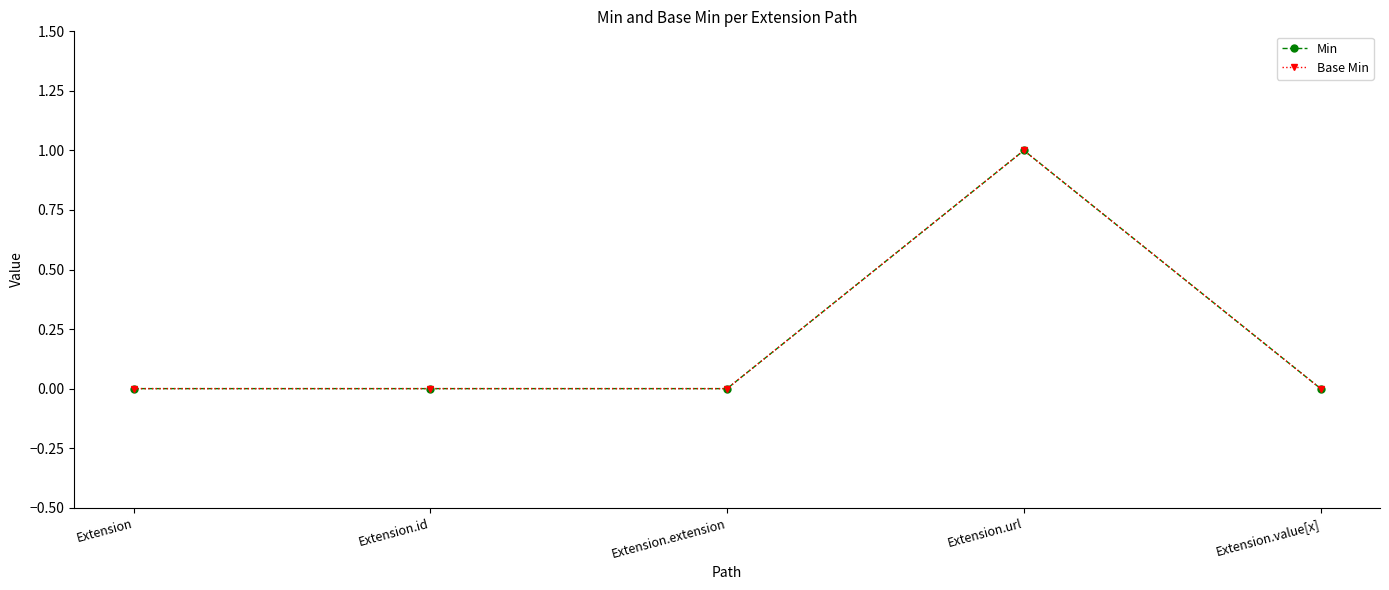

List the labels in order of Base Min value, smallest first.

Extension, Extension.id, Extension.extension, Extension.value[x], Extension.url